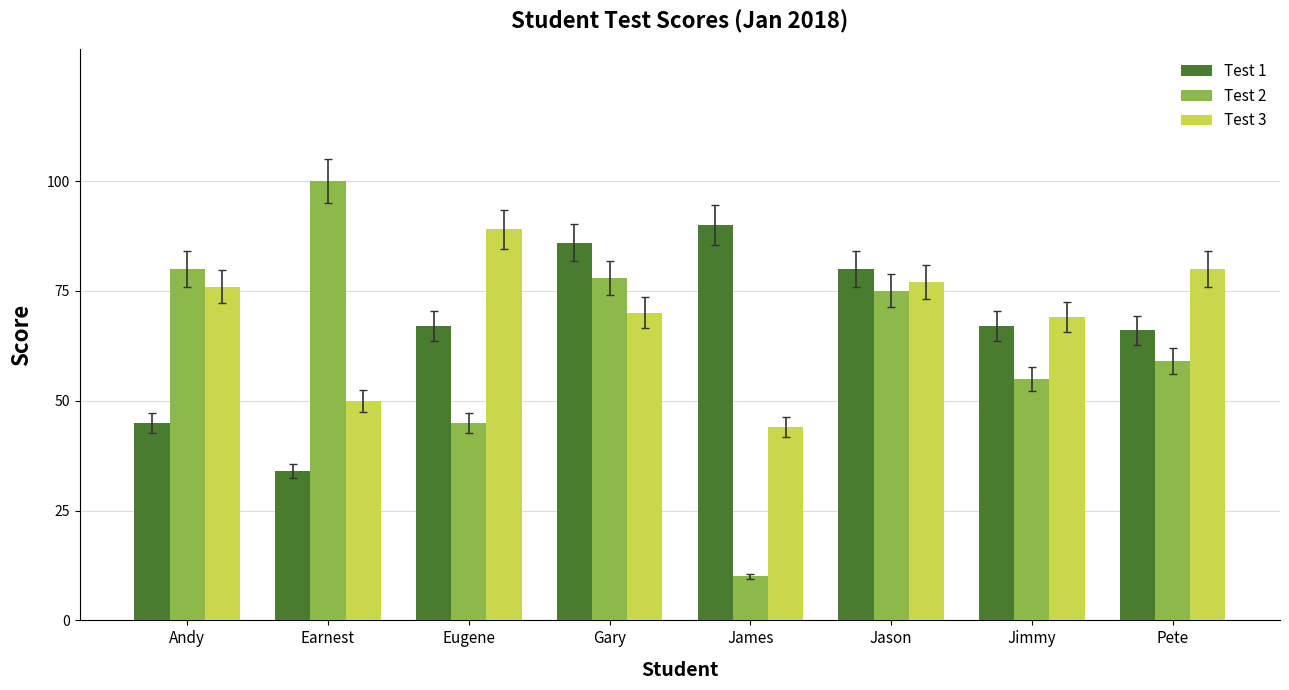

Reading right to left, transcribe all the data shown in this chart.

Test 1: Pete=66	Jimmy=67	Jason=80	James=90	Gary=86	Eugene=67	Earnest=34	Andy=45
Test 2: Pete=59	Jimmy=55	Jason=75	James=10	Gary=78	Eugene=45	Earnest=100	Andy=80
Test 3: Pete=80	Jimmy=69	Jason=77	James=44	Gary=70	Eugene=89	Earnest=50	Andy=76